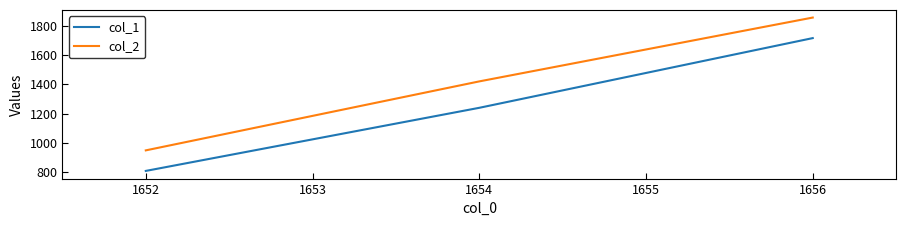

At 1652, list the series in order from smallest to largest.

col_1, col_2